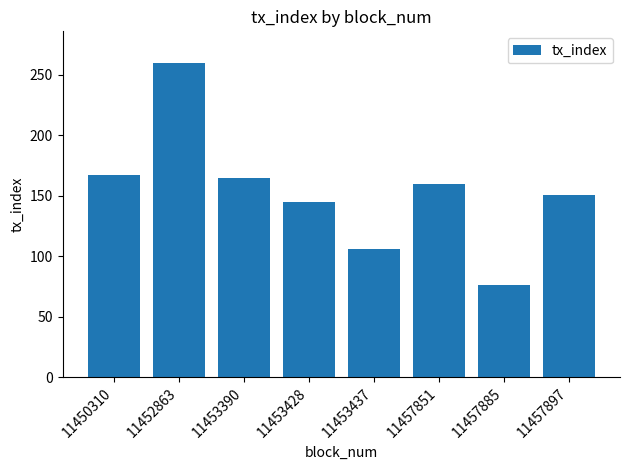

True or false: the data shows 222 at 11450310.

False